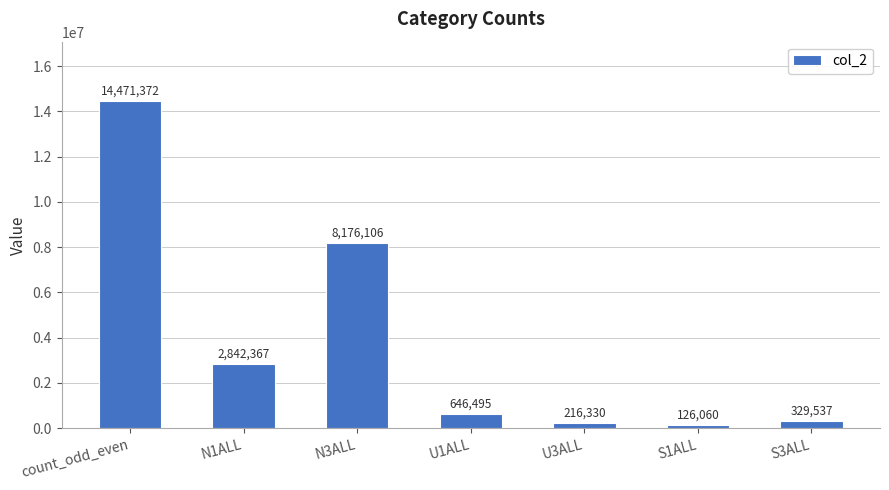

Where does the data first go above 646495?

count_odd_even